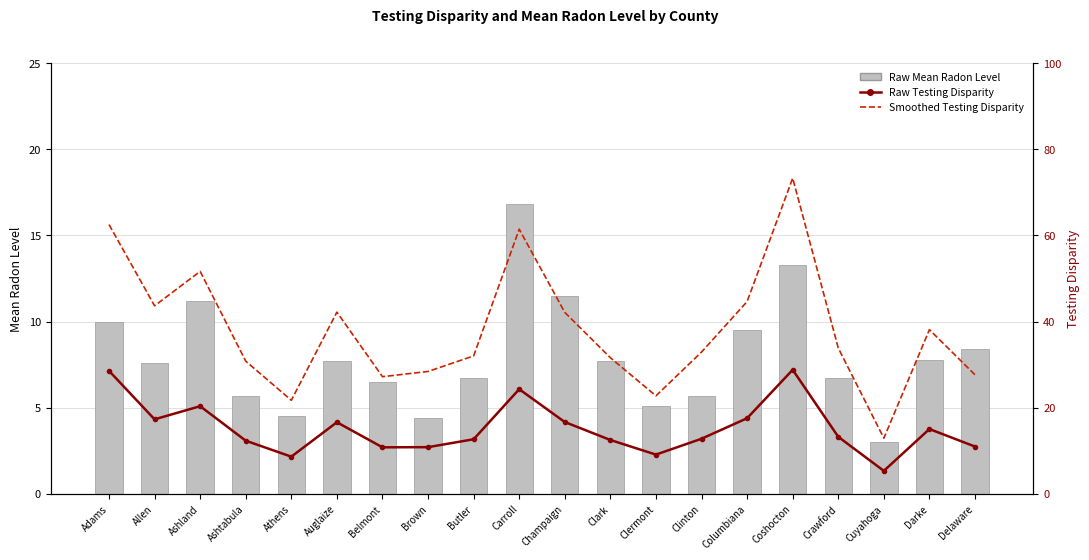

What position from the left is Clinton?

14